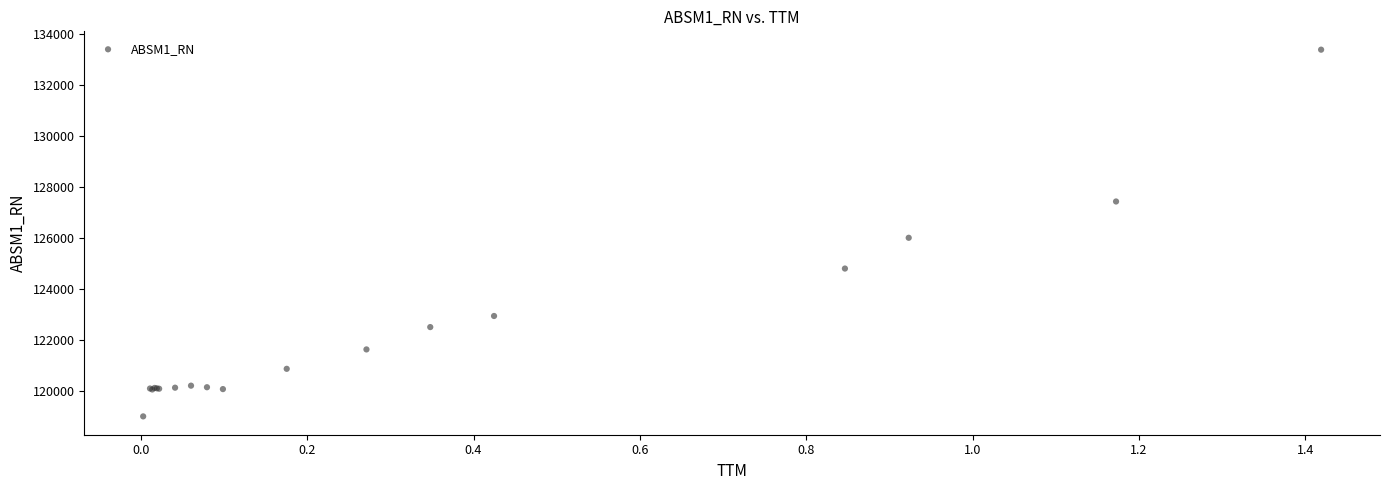

What Y value in the scatter plot is closest to 126193?

126006.6